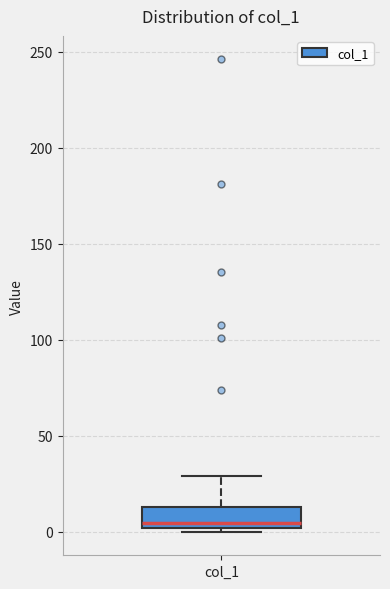

Where is the lower edge of the box for col_1 on the y-axis? The values are not printed on the chart, so give them approximately, as read against the axis.

0